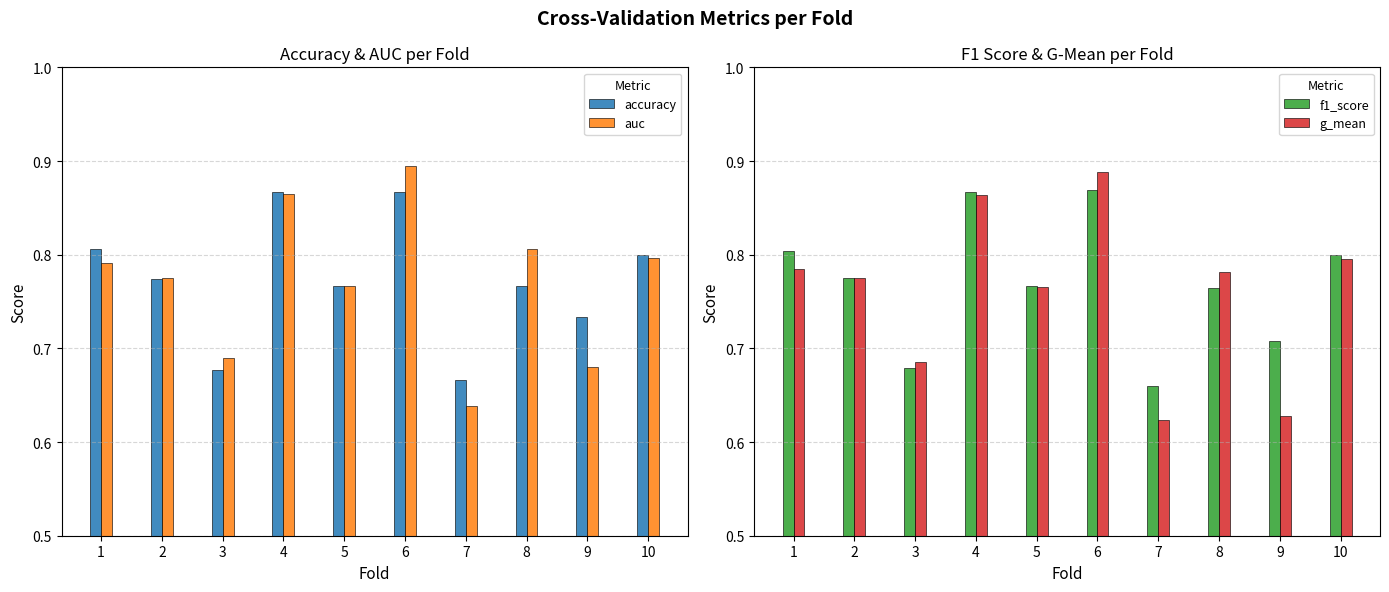

Are the bars grouped side by side (vs. stacked)?

Yes